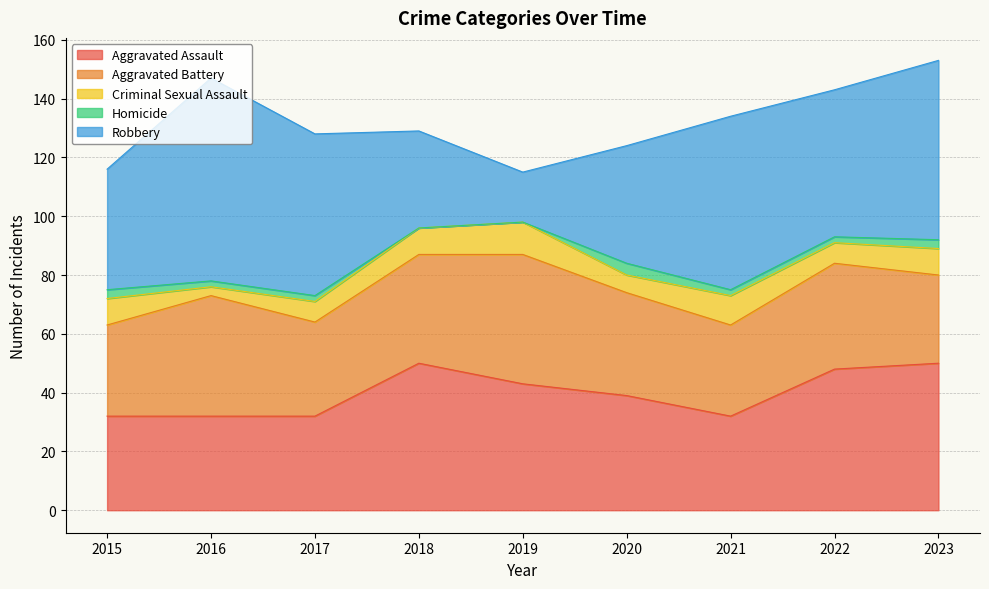

True or false: Homicide and Aggravated Assault cross at least once.

False